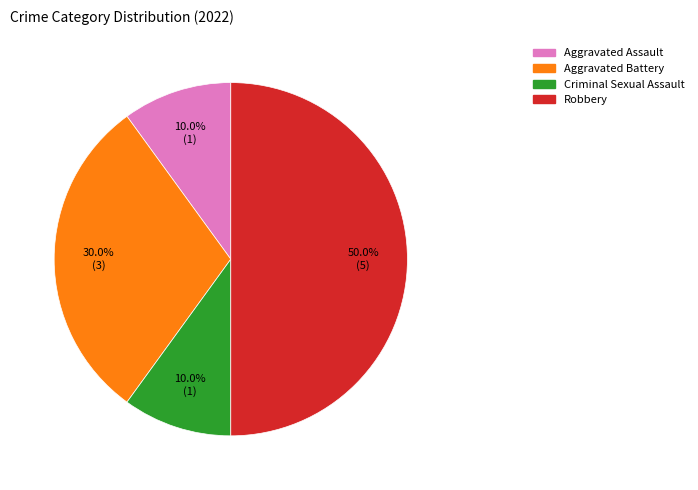

Is Aggravated Assault the majority of the pie?

No